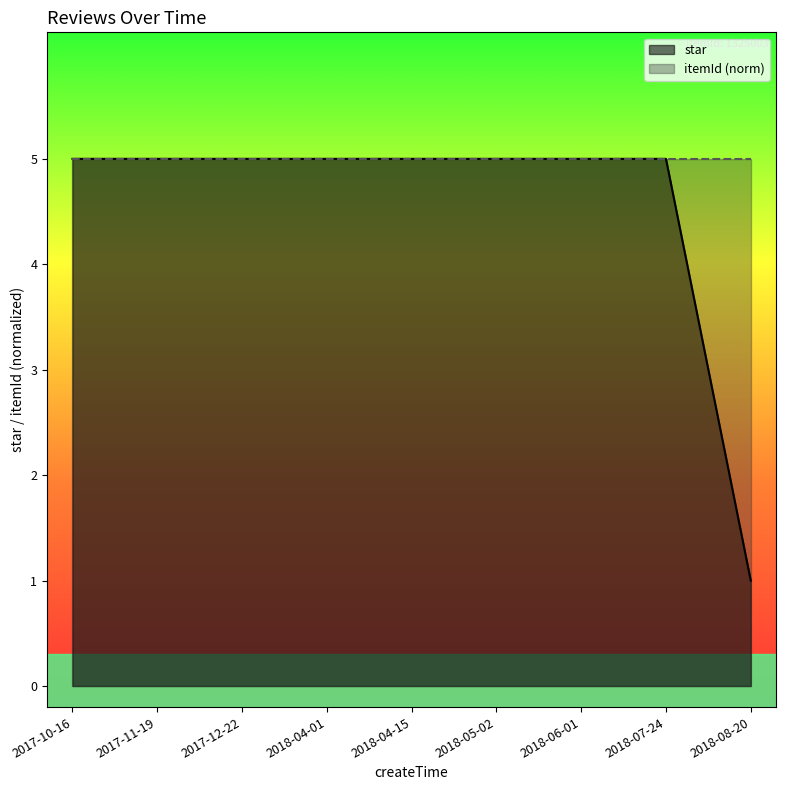

The chart shows a value of 1 at 2018-04-15. True or false?

False